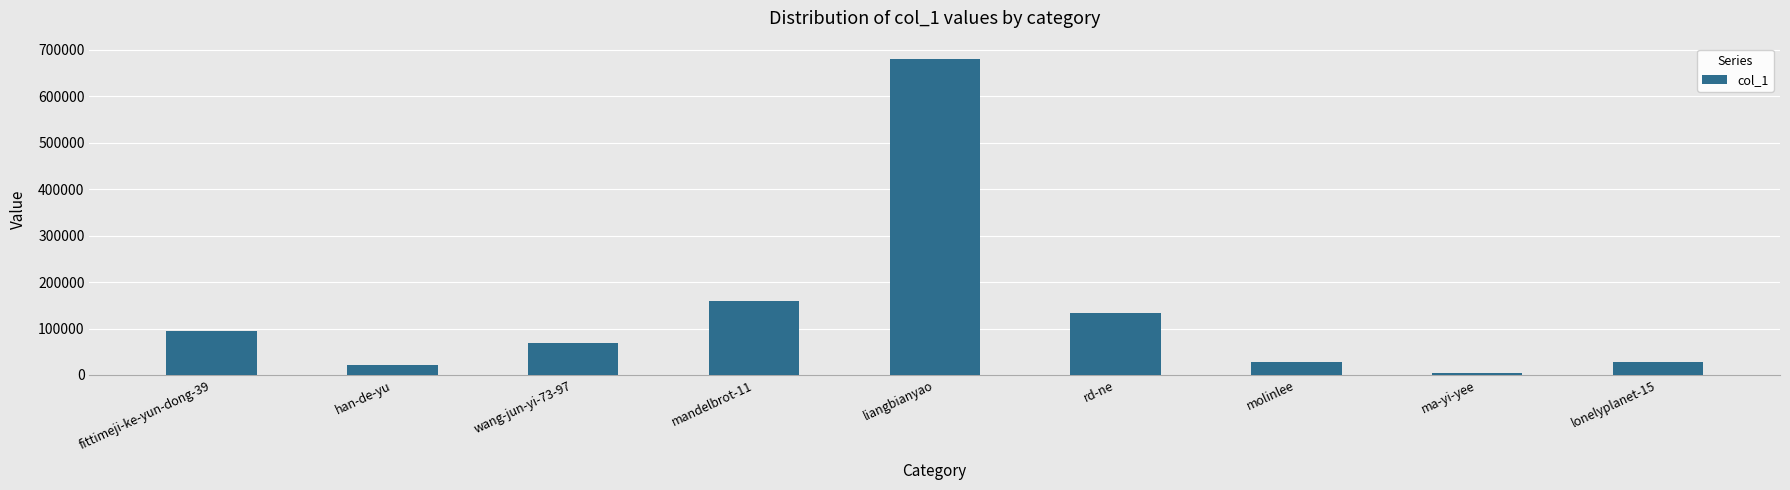

Which label corresponds to the largest value in the chart?

liangbianyao